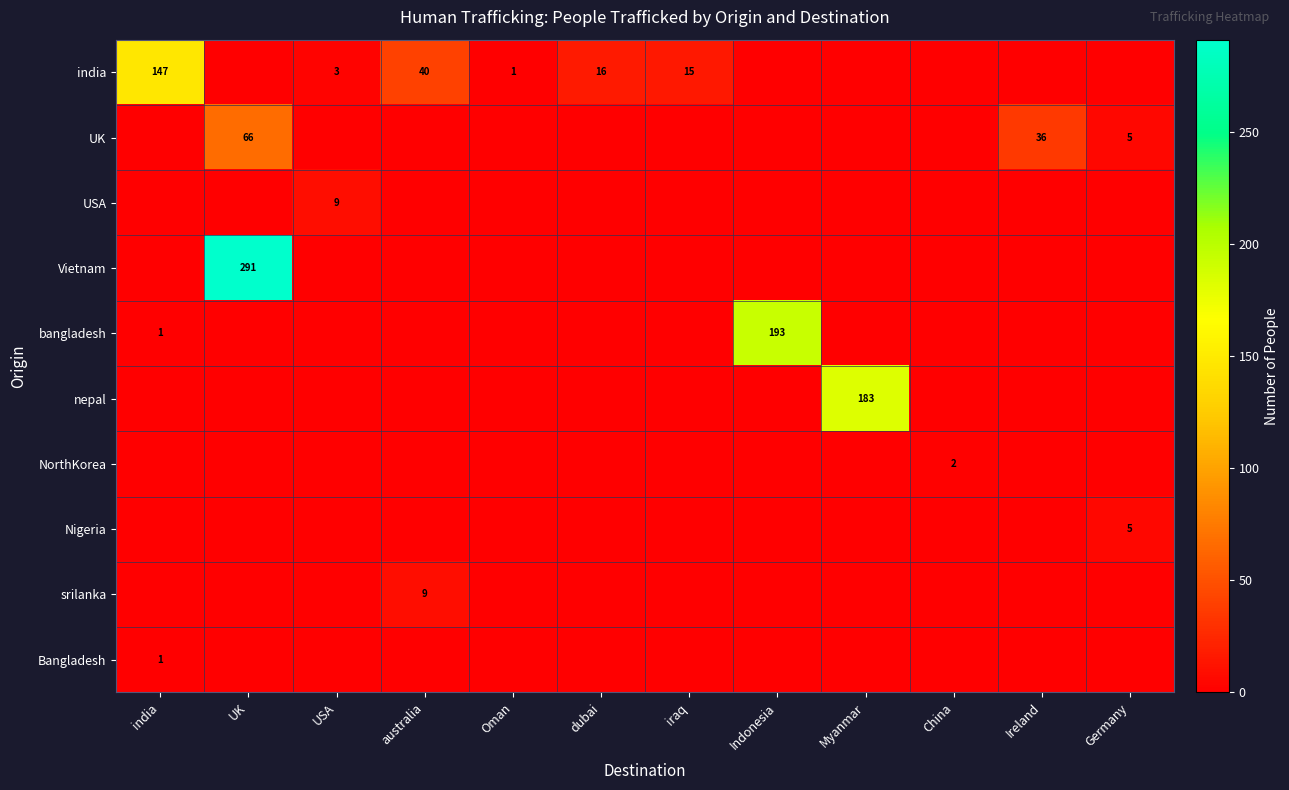

At australia, list the series in order from largest to smallest.

india, srilanka, UK, USA, Vietnam, bangladesh, nepal, NorthKorea, Nigeria, Bangladesh